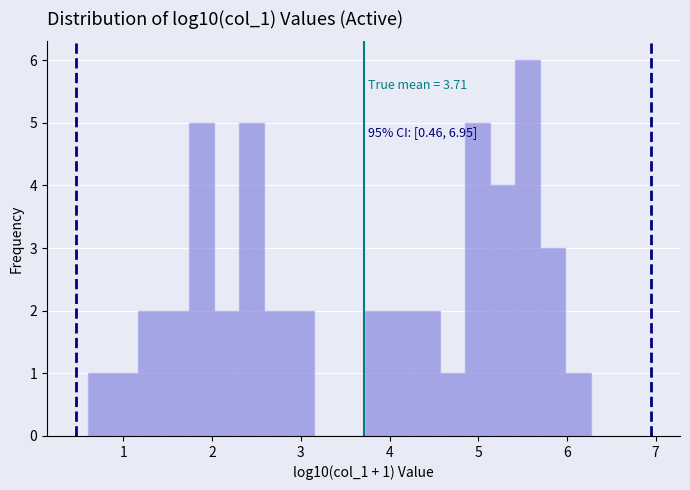

Read against the x-axis, roughly where is the centre of the tallest bar?

5.6